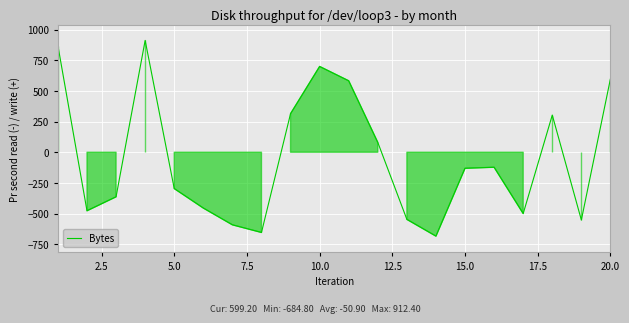

What is the smallest value displayed?

-684.8